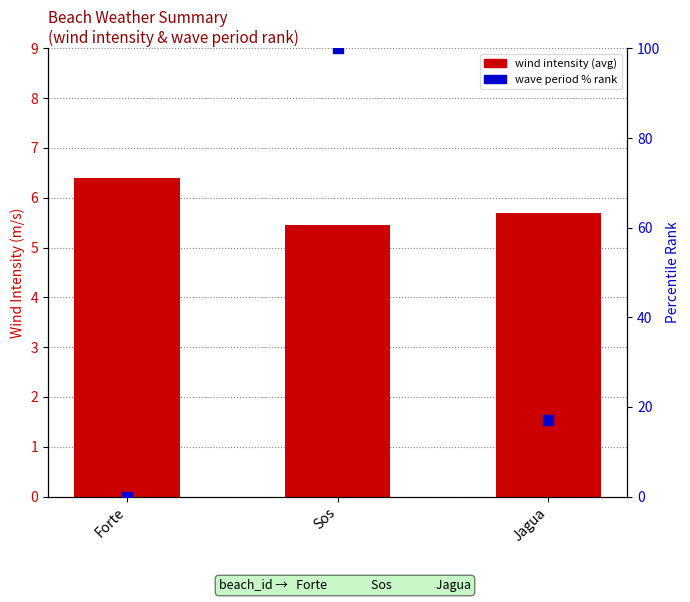

Is the value of wind intensity (avg) at Jagua greater than the value of wave period % rank at Forte?

Yes